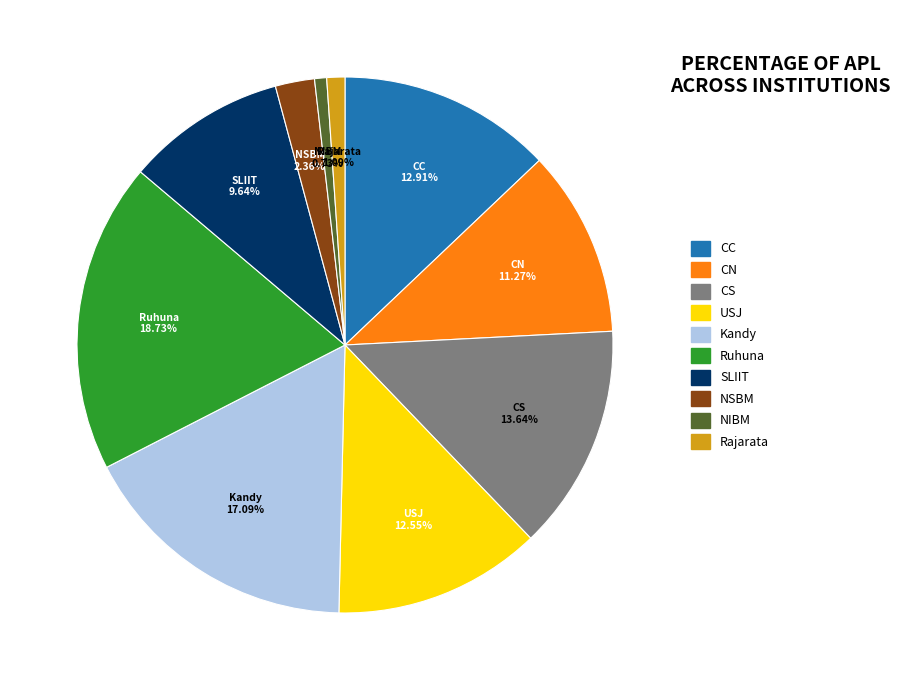

Is there any slice that represents more than half of the pie?

No